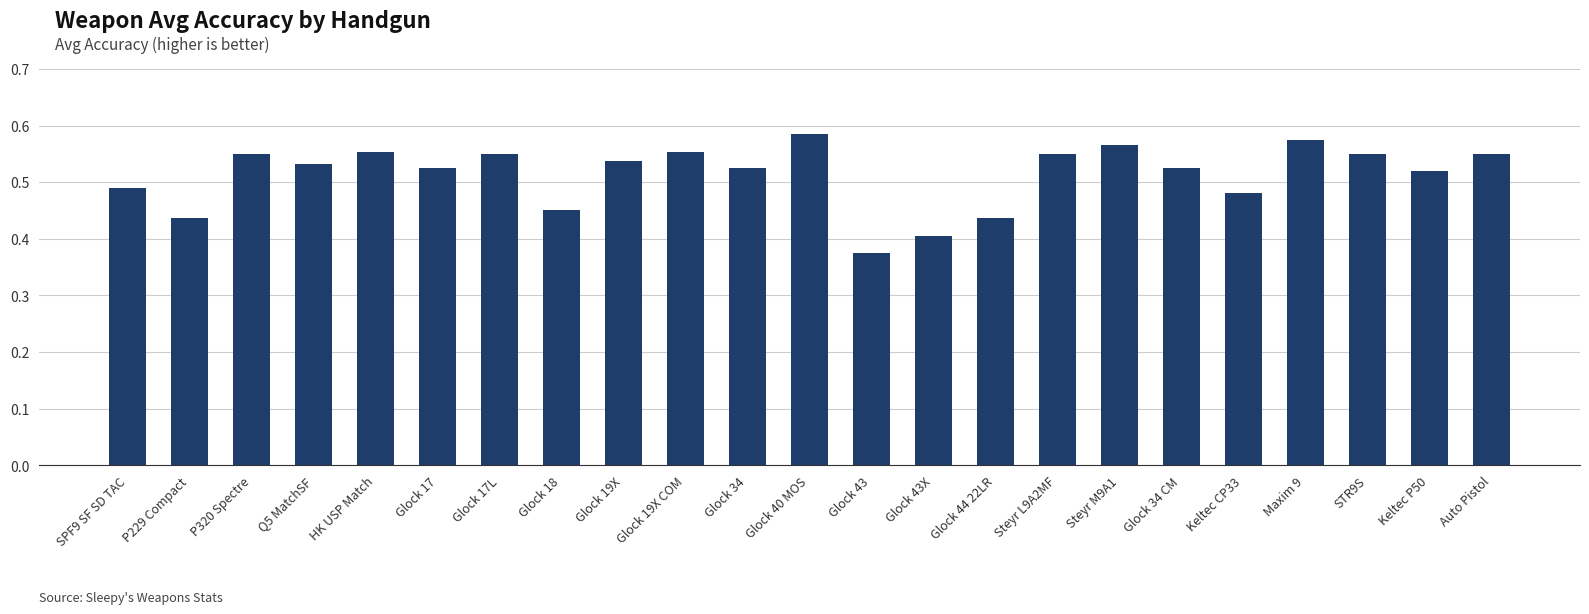

Which label corresponds to the smallest value in the chart?

Glock 43